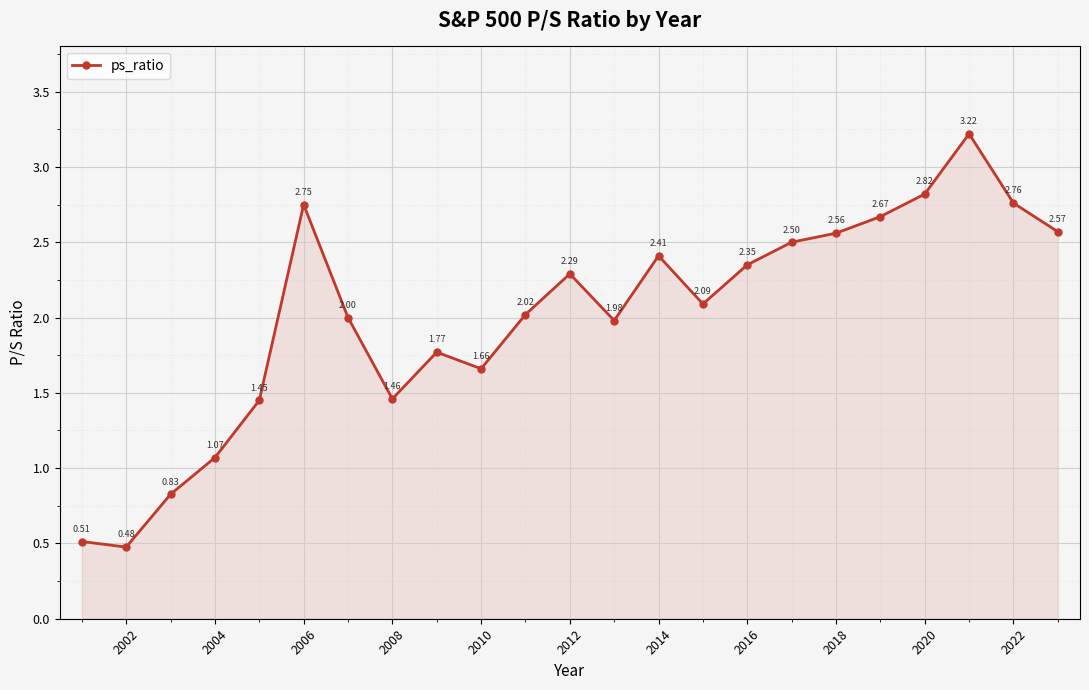

How many interior local peaks (higher than both neighbors) does the data have?

5